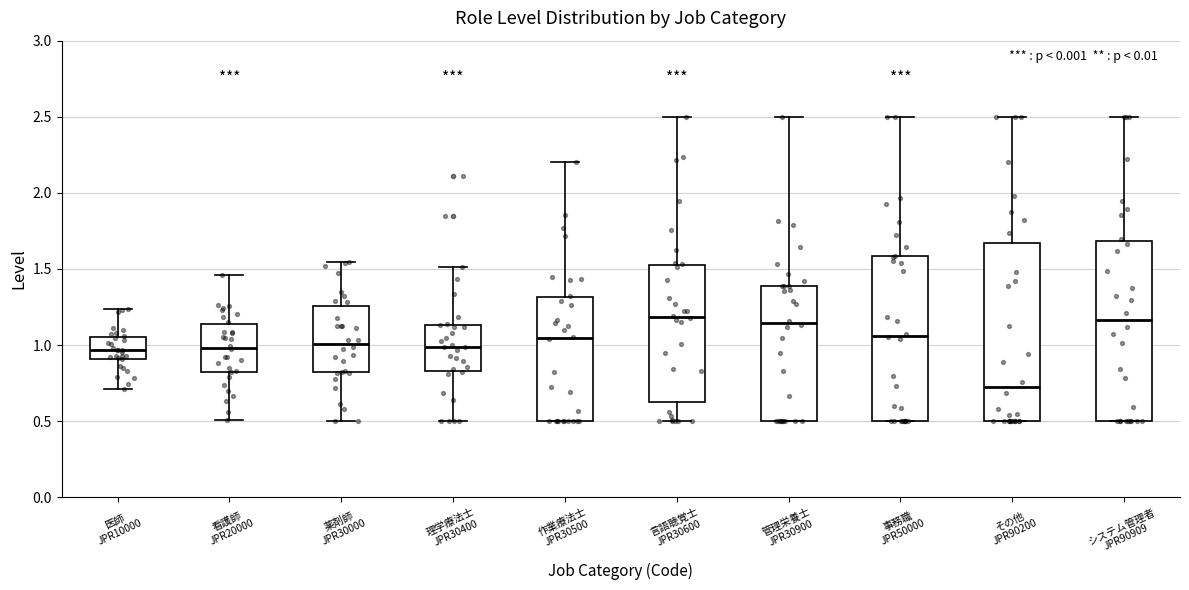

Reading left to right, transcribe this box plot: for each box, give where its median line is, the range the box spans, and where its two whiskers end, as read against the y-axis. The values are not printed on the chart, so give them approximately, as read against the axis.

医師 JPR10000: median 0.95, box 0.90 to 1.05, whiskers 0.70 to 1.25
看護師 JPR20000: median 1.00, box 0.80 to 1.15, whiskers 0.50 to 1.45
薬剤師 JPR30000: median 1.00, box 0.80 to 1.25, whiskers 0.50 to 1.55
理学療法士 JPR30400: median 1.00, box 0.85 to 1.15, whiskers 0.50 to 1.50
作業療法士 JPR30500: median 1.05, box 0.50 to 1.30, whiskers 0.50 to 2.20
言語聴覚士 JPR30600: median 1.20, box 0.65 to 1.55, whiskers 0.50 to 2.50
管理栄養士 JPR30900: median 1.15, box 0.50 to 1.40, whiskers 0.50 to 2.50
事務職 JPR50000: median 1.05, box 0.50 to 1.60, whiskers 0.50 to 2.50
その他 JPR90200: median 0.70, box 0.50 to 1.65, whiskers 0.50 to 2.50
システム管理者 JPR90909: median 1.15, box 0.50 to 1.70, whiskers 0.50 to 2.50